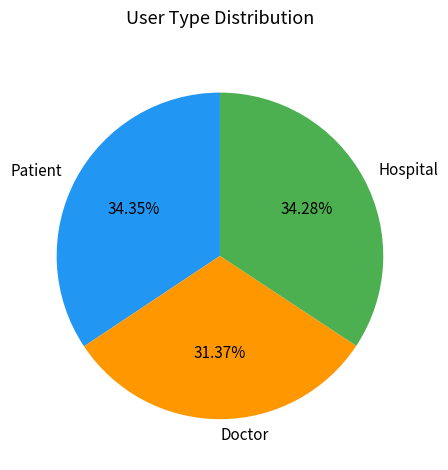

To the nearest percent, what portion does Patient represent?

34%